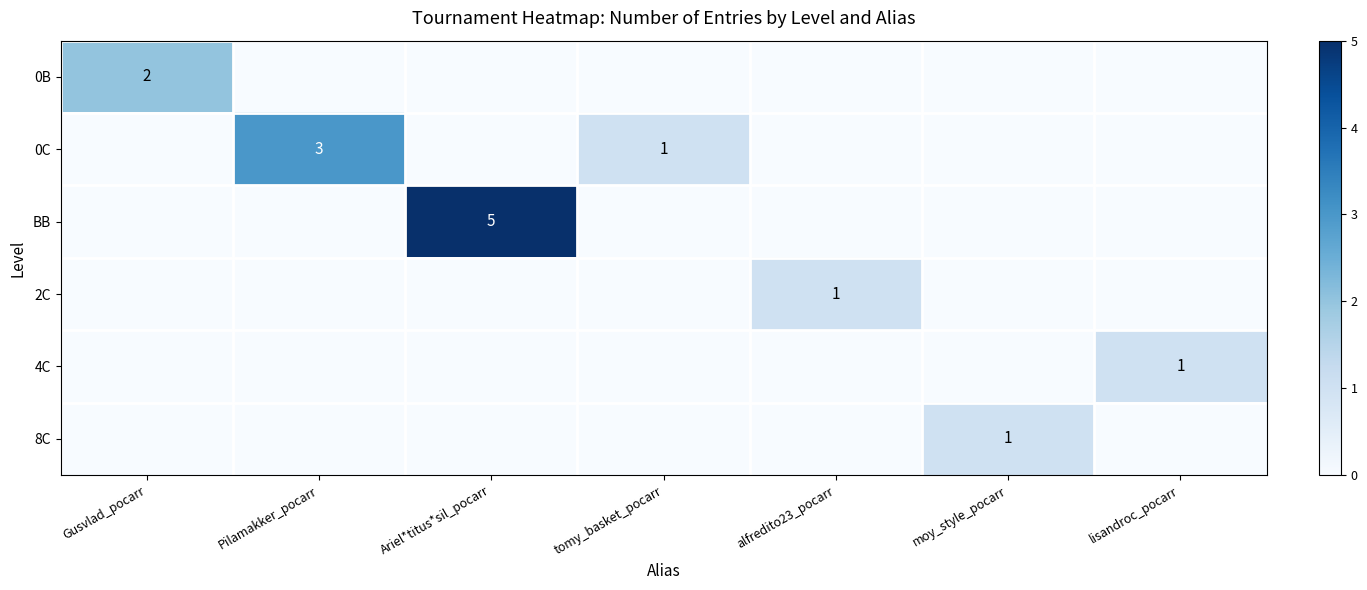

Which has a higher value, Pilamakker_pocarr or lisandroc_pocarr?

Pilamakker_pocarr